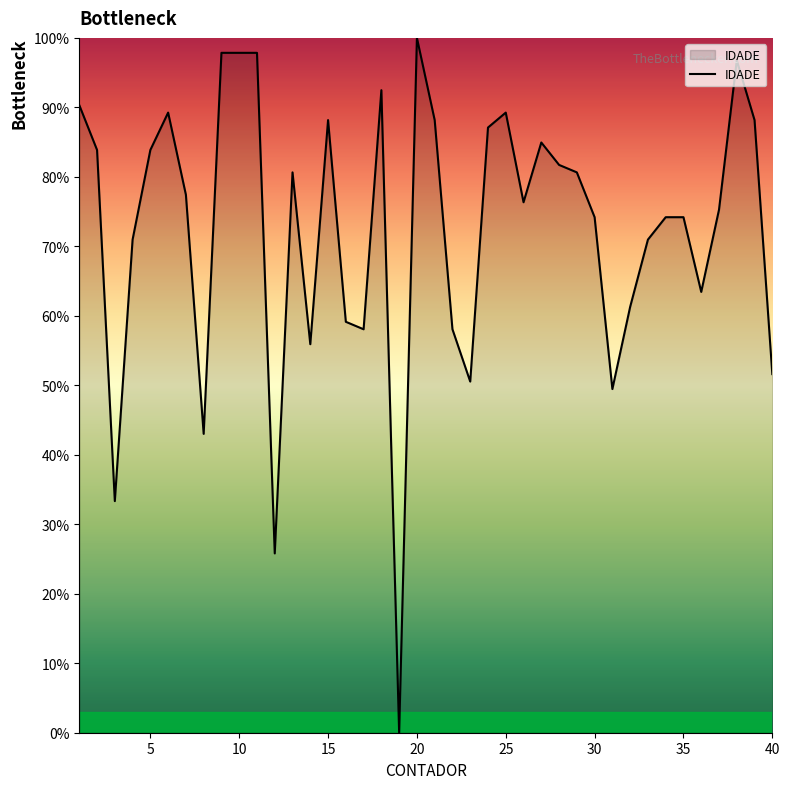

What is the greatest value displayed?

100.0